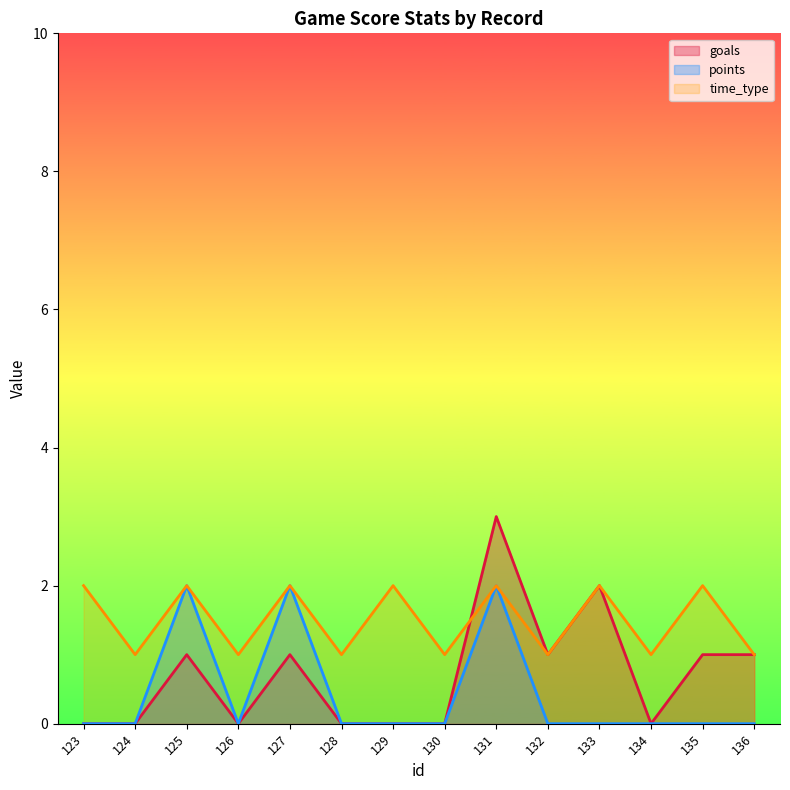

At which label does goals reach its peak?

131